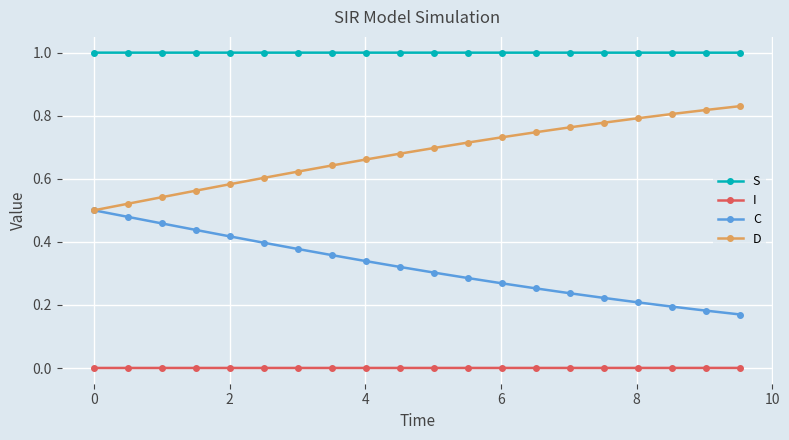

How many C values are between 0 and 1?

20